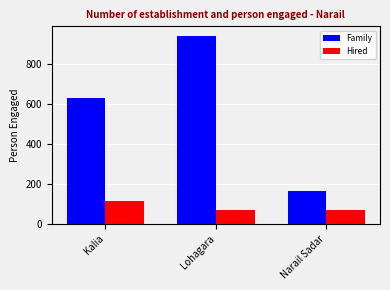

At which category is the sum across all series the highest?

Lohagara